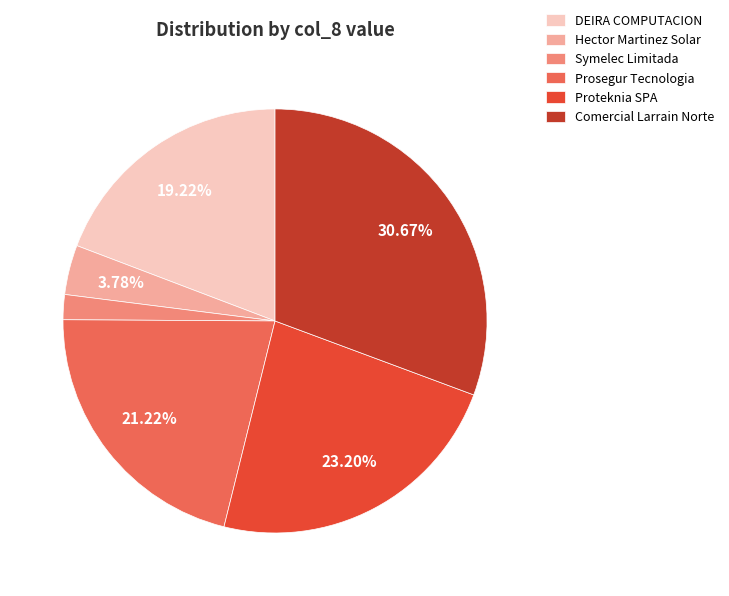

What is the largest slice in the pie chart?

Comercial Larrain Norte